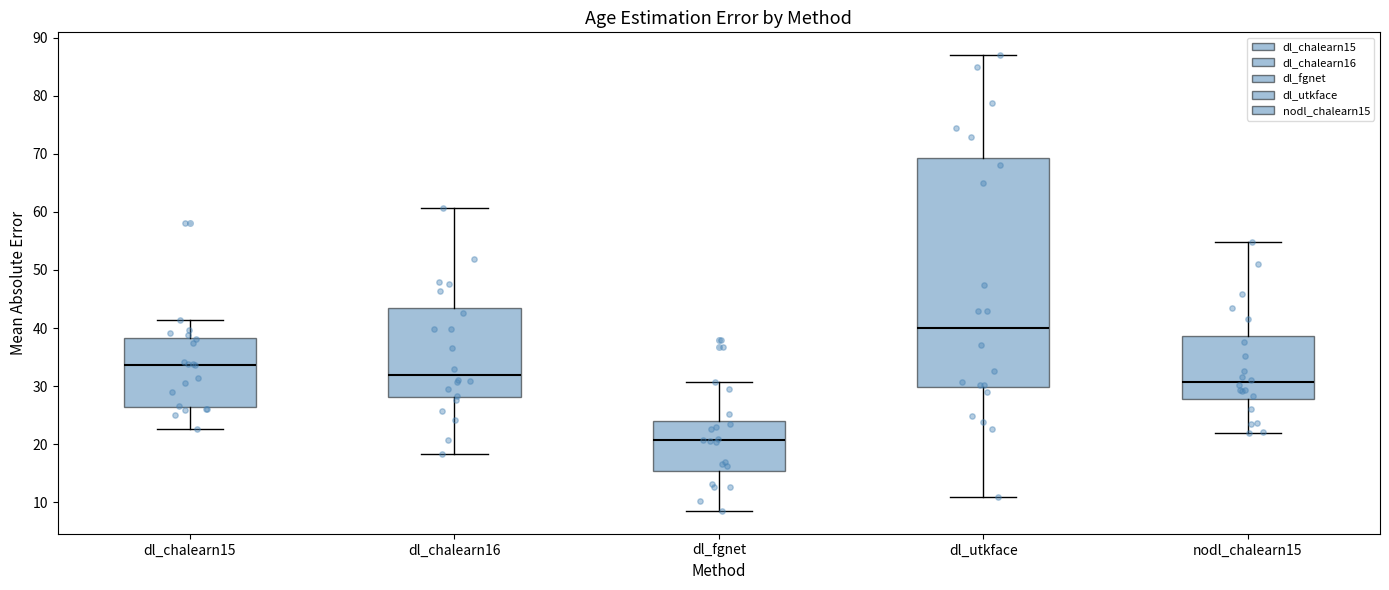

Reading left to right, read every box against the y-axis: the position of its median line, the range the box covers, and the ends of its whiskers. The values are not printed on the chart, so give them approximately, as read against the axis.

dl_chalearn15: median 34, box 26 to 38, whiskers 23 to 41
dl_chalearn16: median 32, box 28 to 44, whiskers 18 to 61
dl_fgnet: median 21, box 15 to 24, whiskers 9 to 31
dl_utkface: median 40, box 30 to 69, whiskers 11 to 87
nodl_chalearn15: median 31, box 28 to 39, whiskers 22 to 55